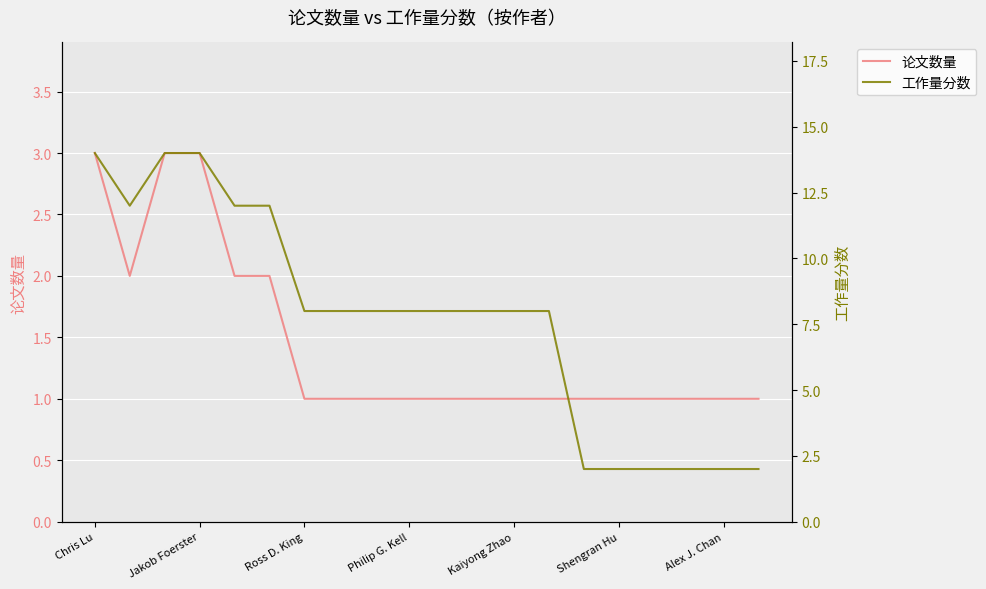

Is it true that 论文数量 equals 2 at Alex J. Chan?

False